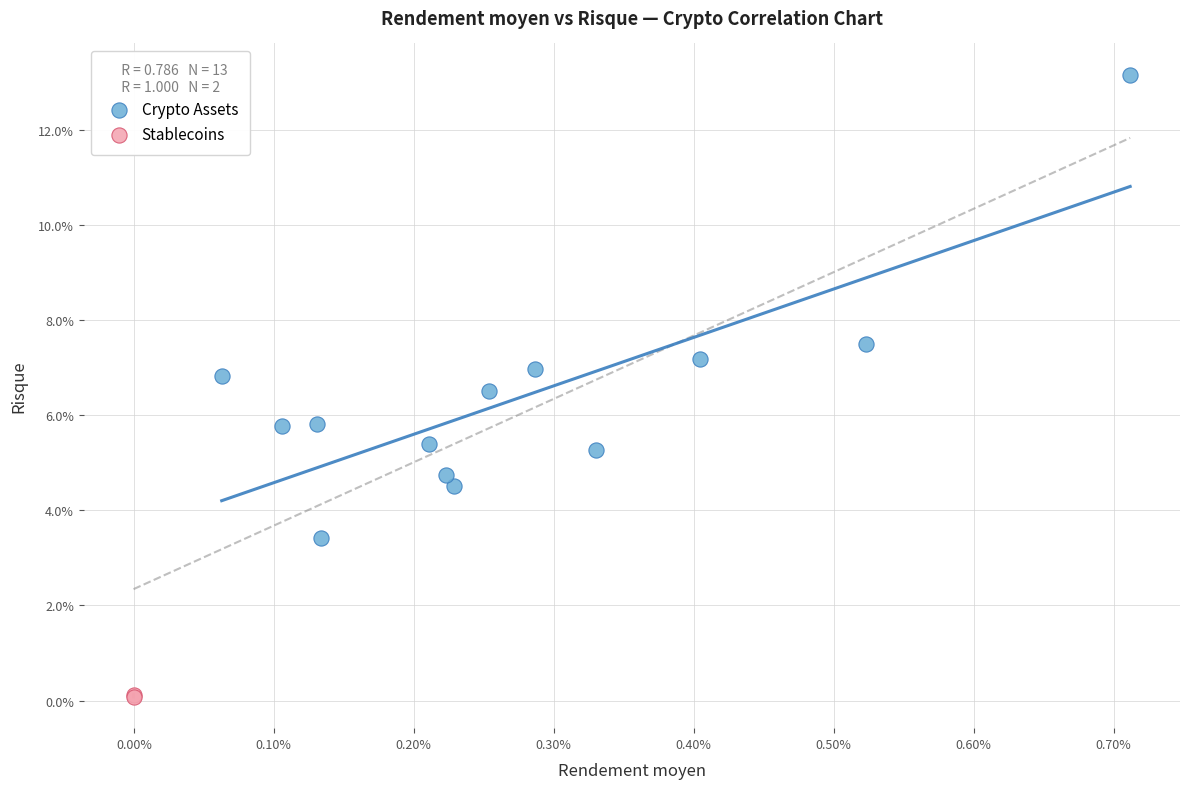

Which series has the widest spread of Y values?

Crypto Assets